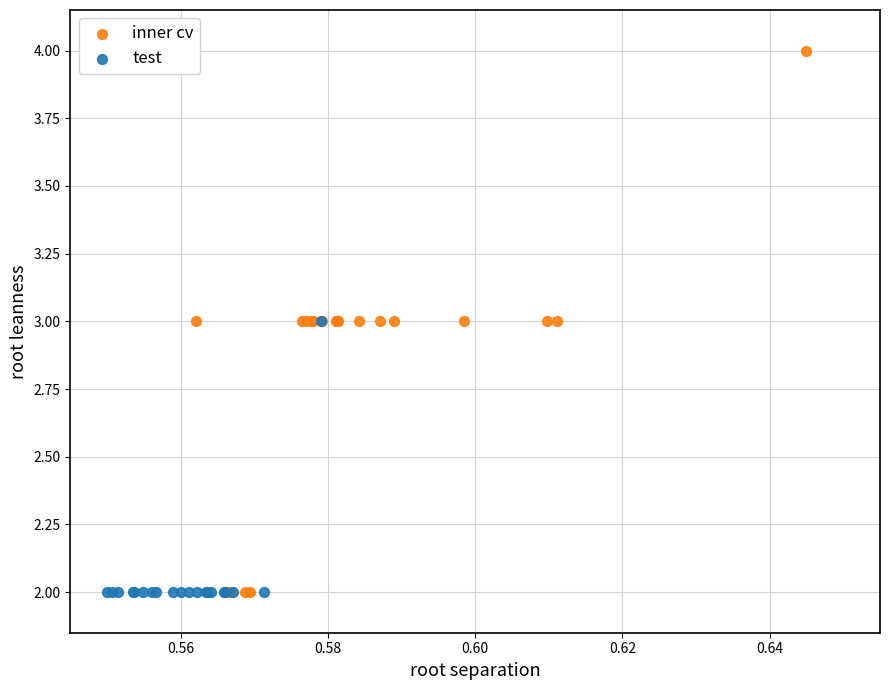

Which series has the widest spread of Y values?

inner cv